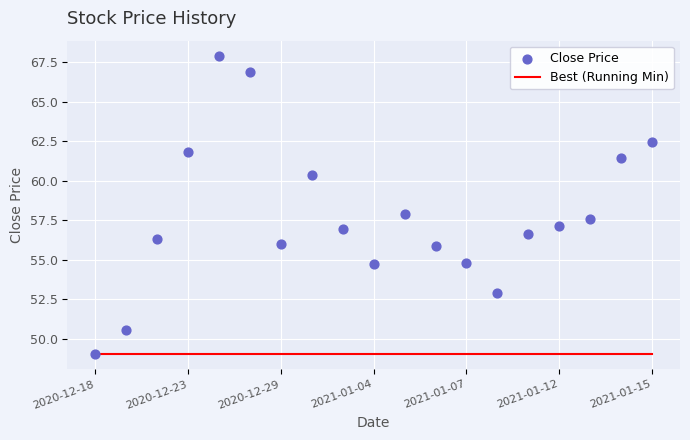

What are all the series names shown in the legend?

Best (Running Min), Close Price